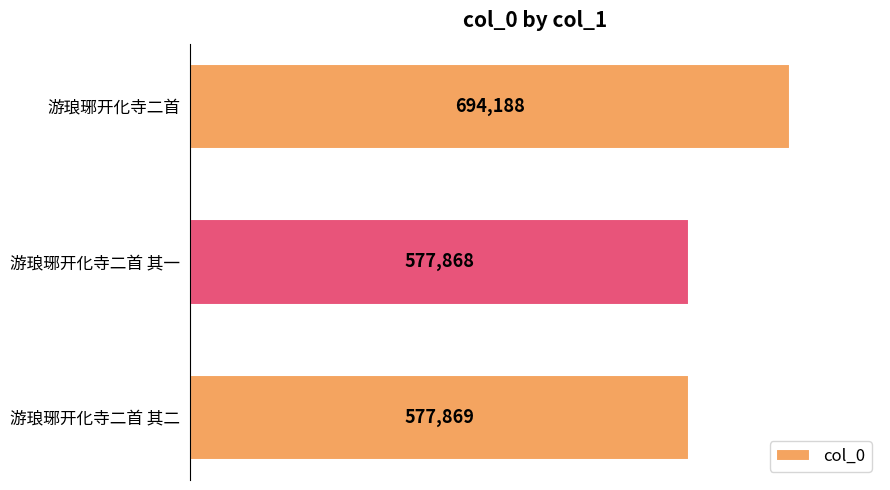

Reading top to bottom, transcribe all the data shown in this chart.

游琅琊开化寺二首=694188	游琅琊开化寺二首 其一=577868	游琅琊开化寺二首 其二=577869